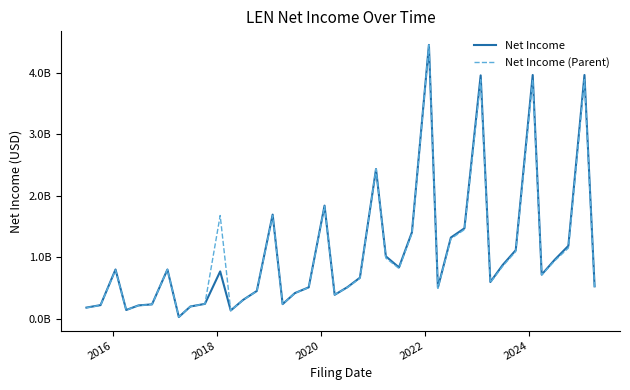

Does the chart have visible grid lines?

No